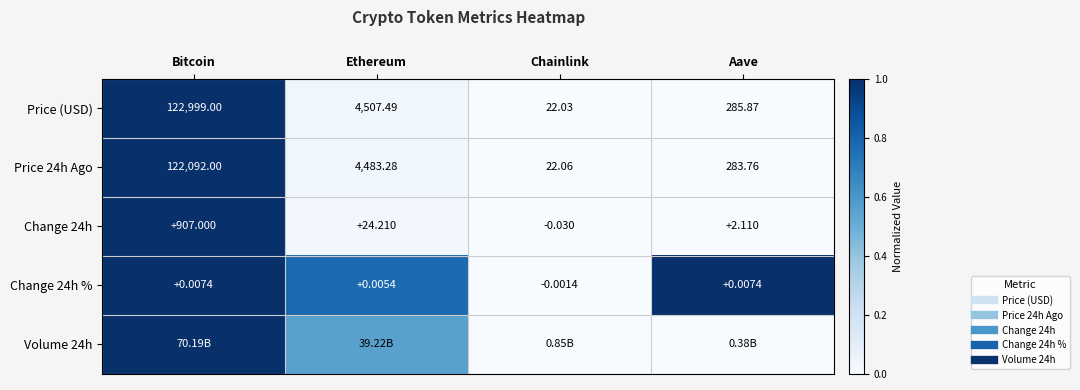

Which category has the highest value across all series?

Bitcoin